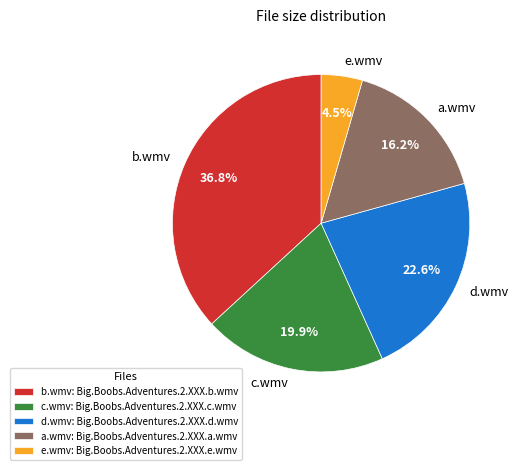

Does e.wmv account for over 50% of the chart?

No